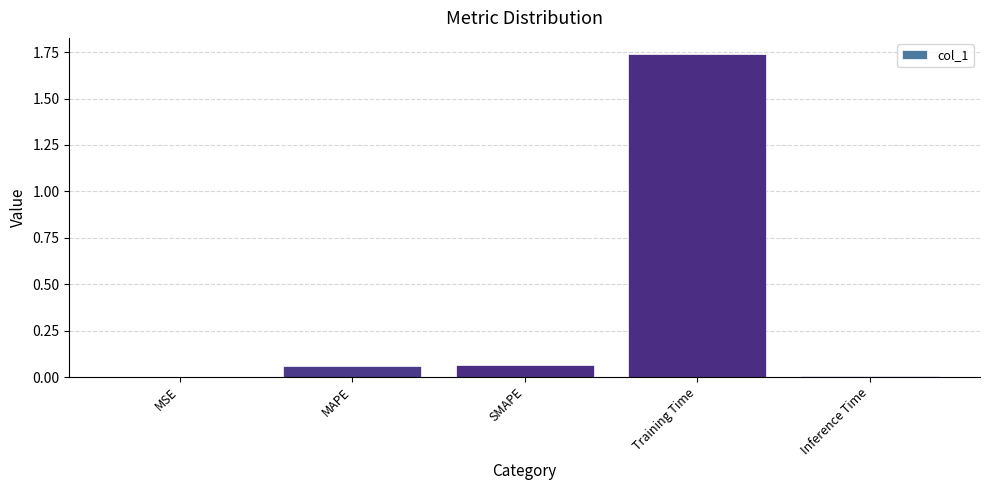

At which category does the chart reach its peak across all series?

Training Time